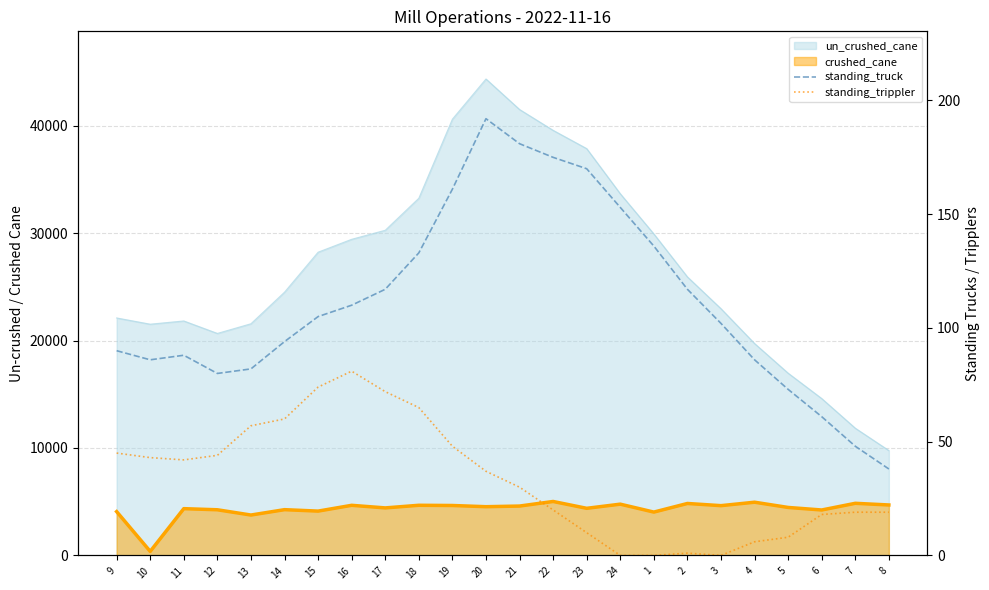

True or false: standing_truck and standing_trippler intersect in this chart.

False